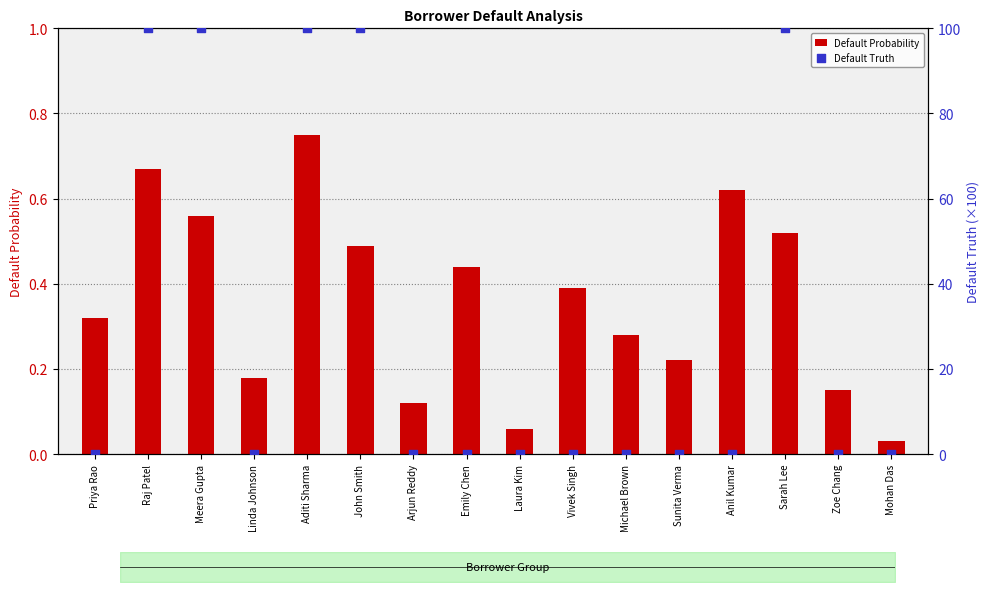

Which series has the largest Y range (max minus min)?

Default Truth